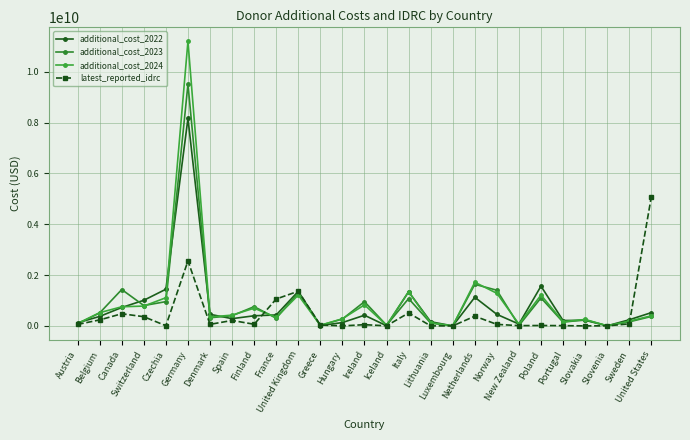

Where is additional_cost_2024 nearest to the value 5601524786?

Netherlands